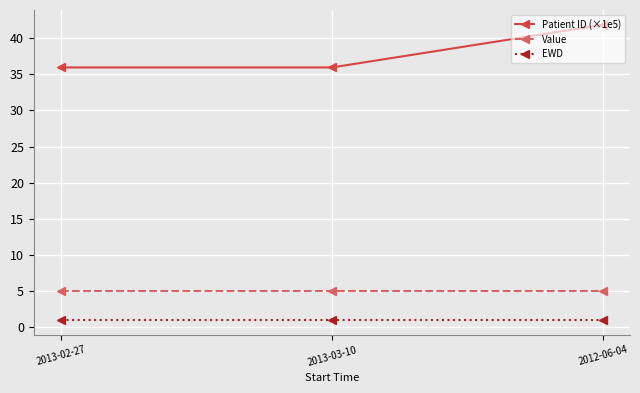

What is the average value of the Value series?

5.0